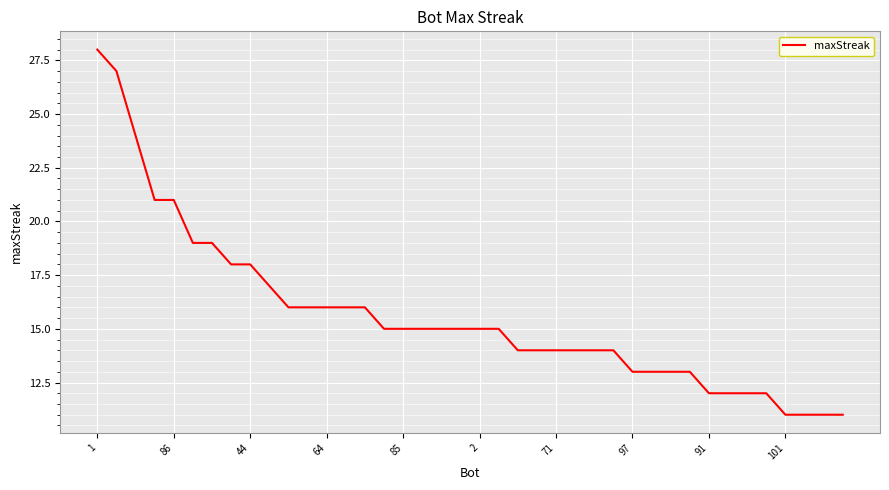

What is the smallest value displayed?

11